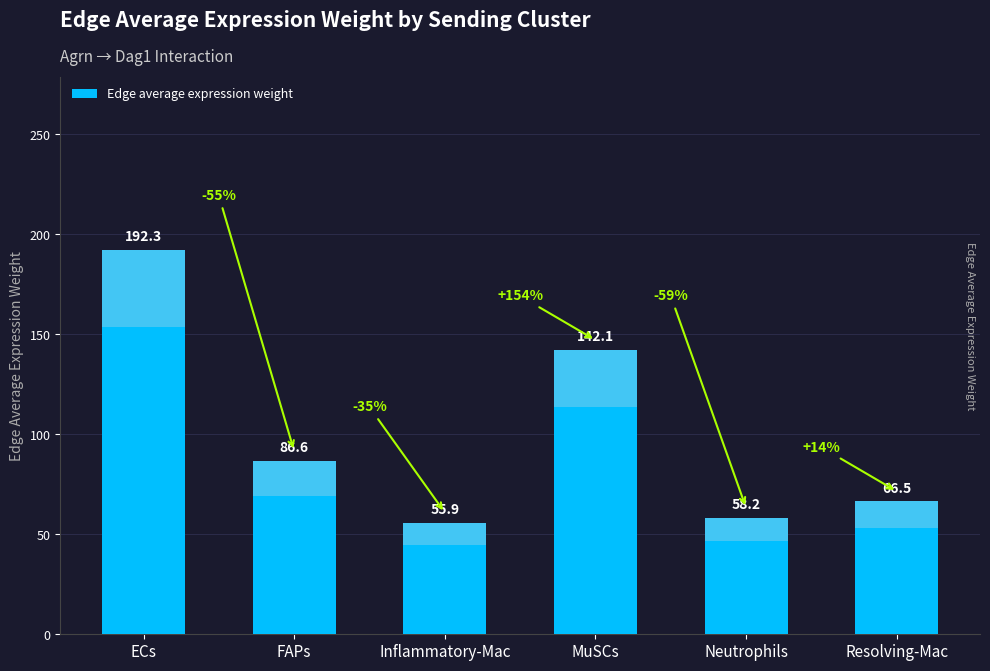

List the labels in order of value, smallest first.

Inflammatory-Mac, Neutrophils, Resolving-Mac, FAPs, MuSCs, ECs